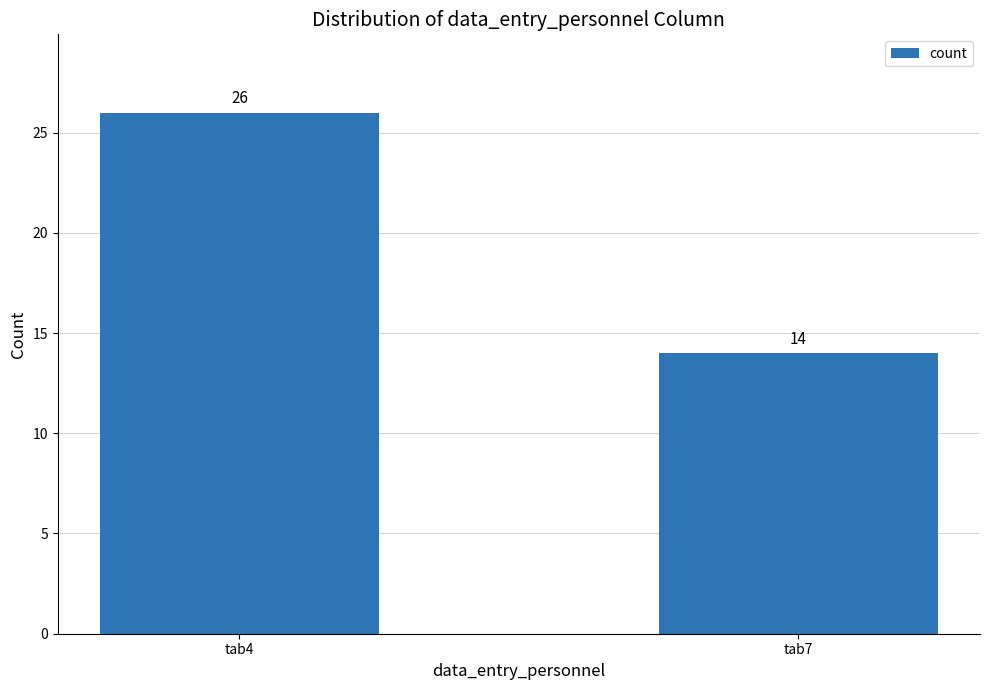

Reading left to right, what are all the values shown in this chart?

tab4=26	tab7=14